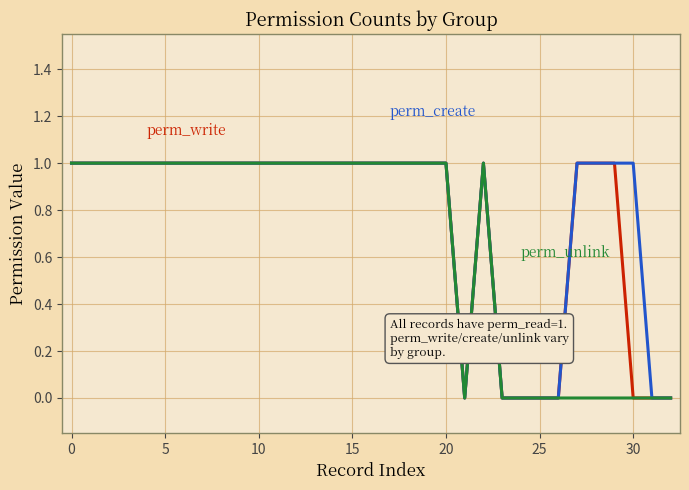

Is this an area chart (filled region under the line)?

No